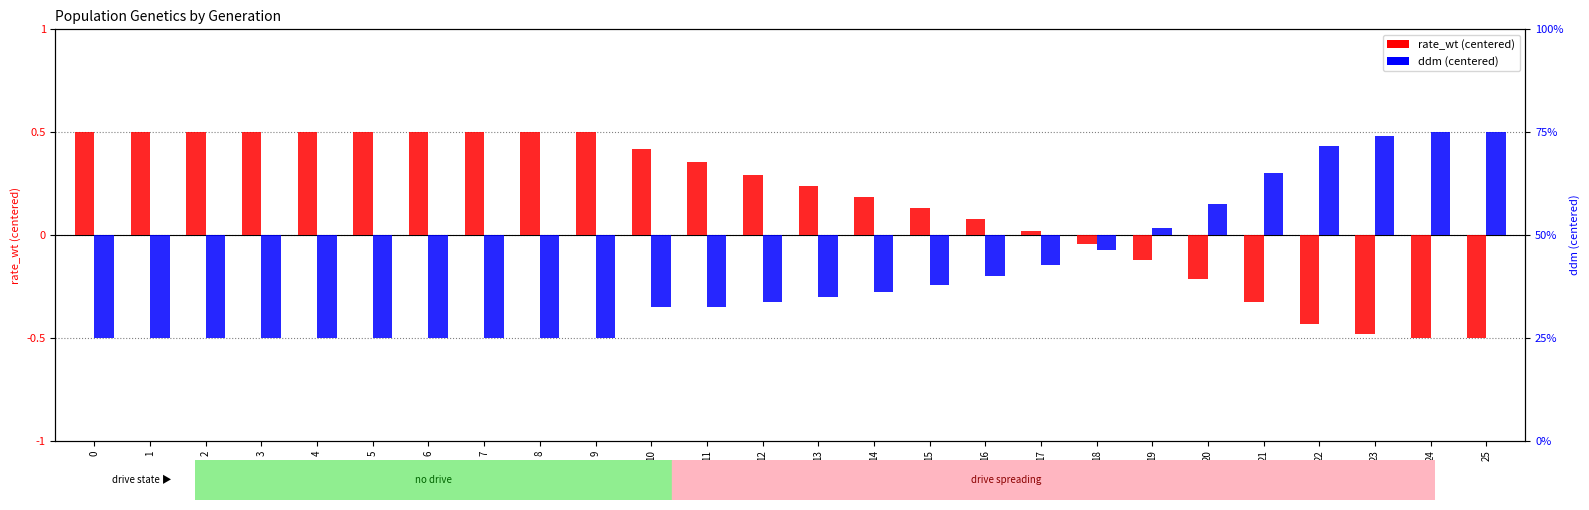

Between 3 and 5, which series saw the biggest shift?

rate_wt